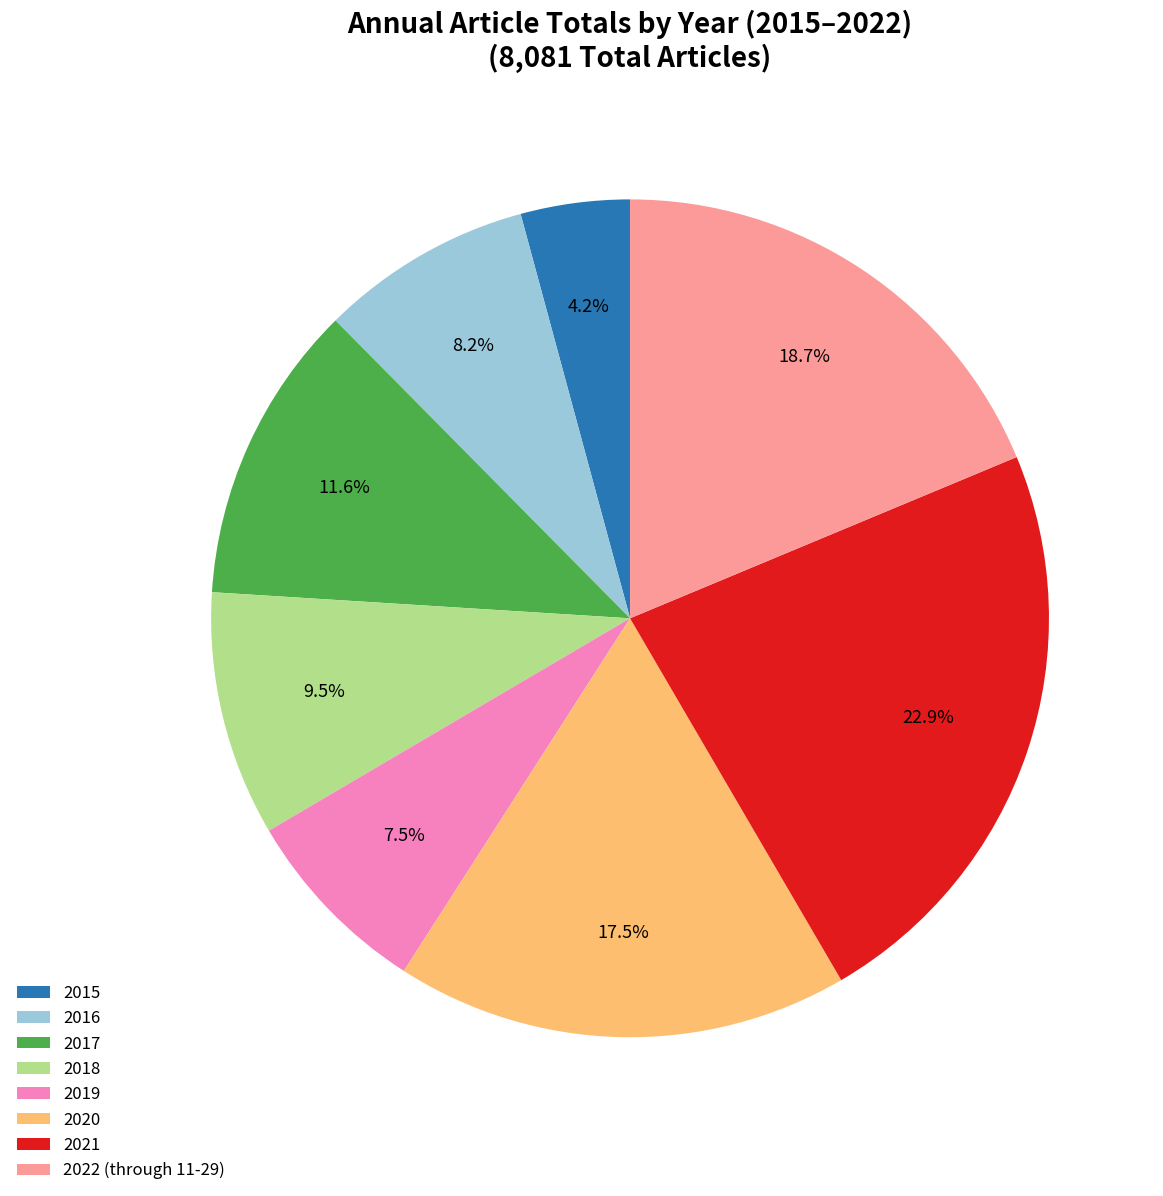

To the nearest percent, what is the difference between the largest and smallest slice percentages?

19%